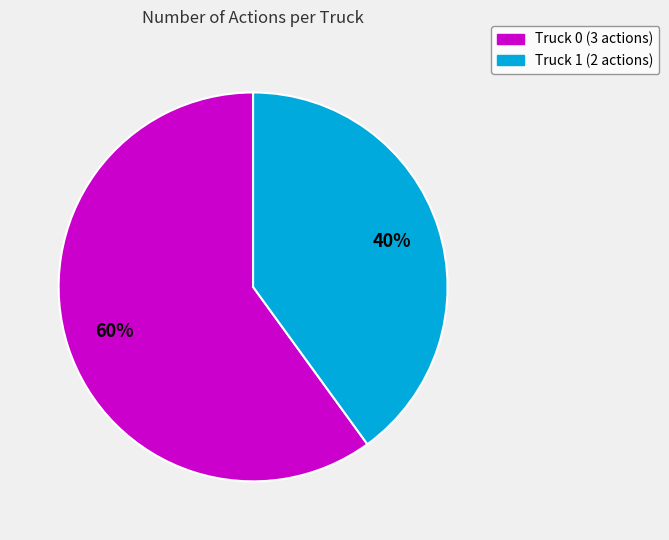

Which category has the biggest portion of the pie?

Truck 0